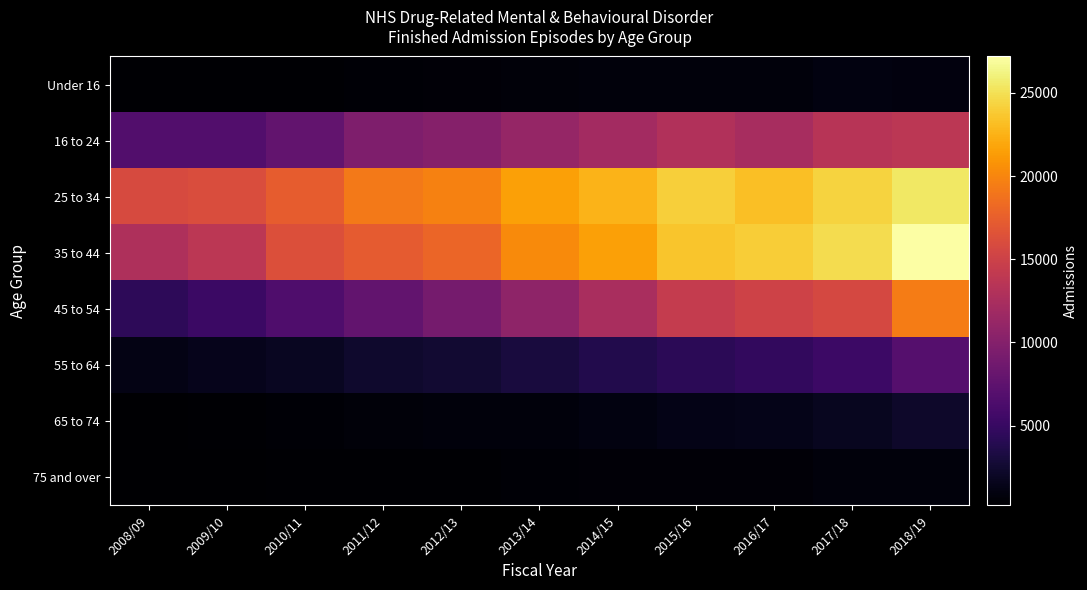

At how many categories does at least one series exceed 1907?

11